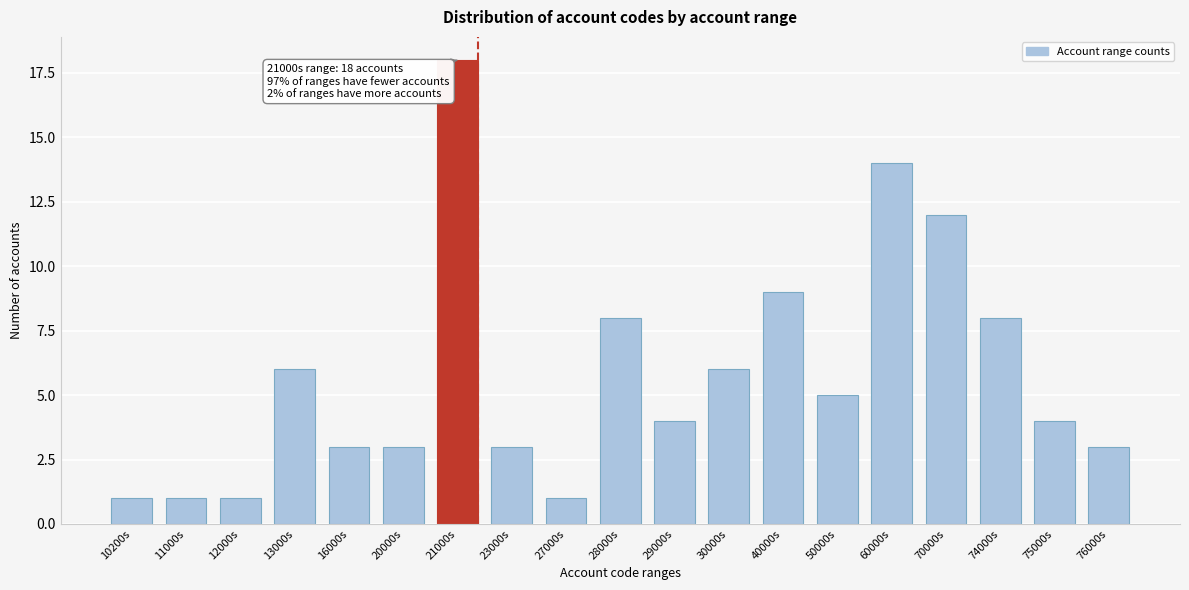

Reading right to left, transcribe all the data shown in this chart.

3	4	8	12	14	5	9	6	4	8	1	3	18	3	3	6	1	1	1